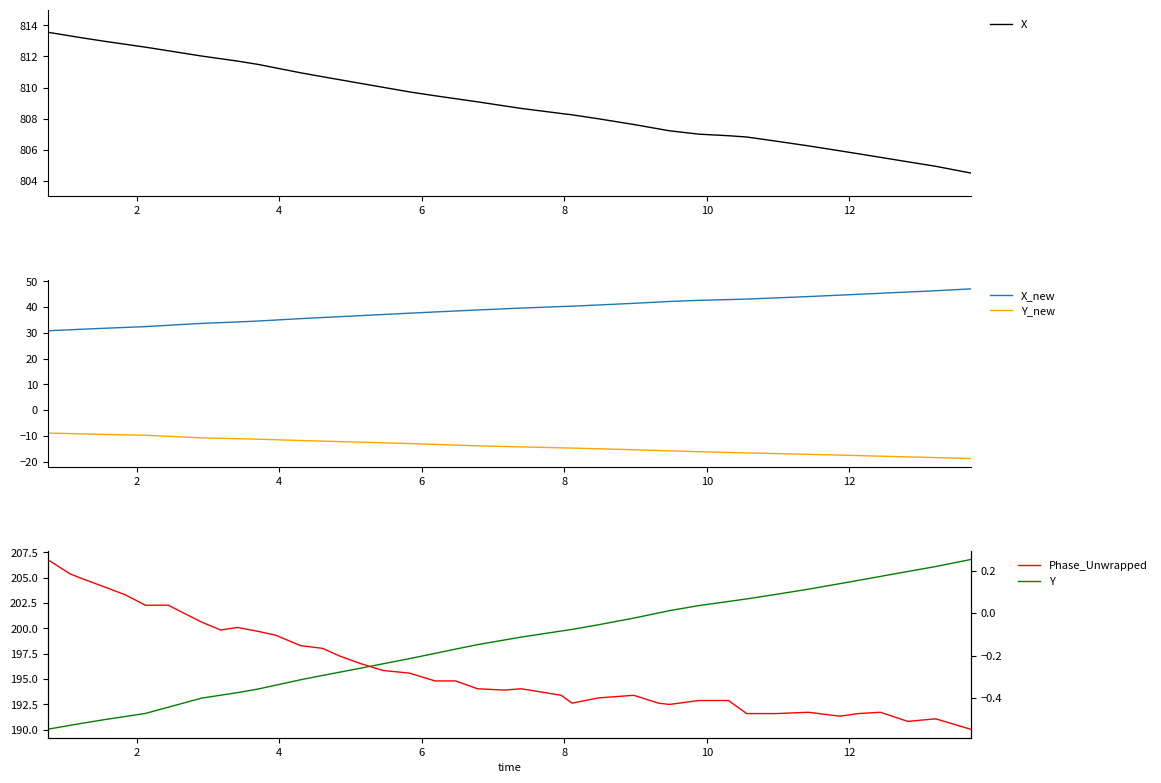

True or false: X_new and Y_new cross at least once.

False